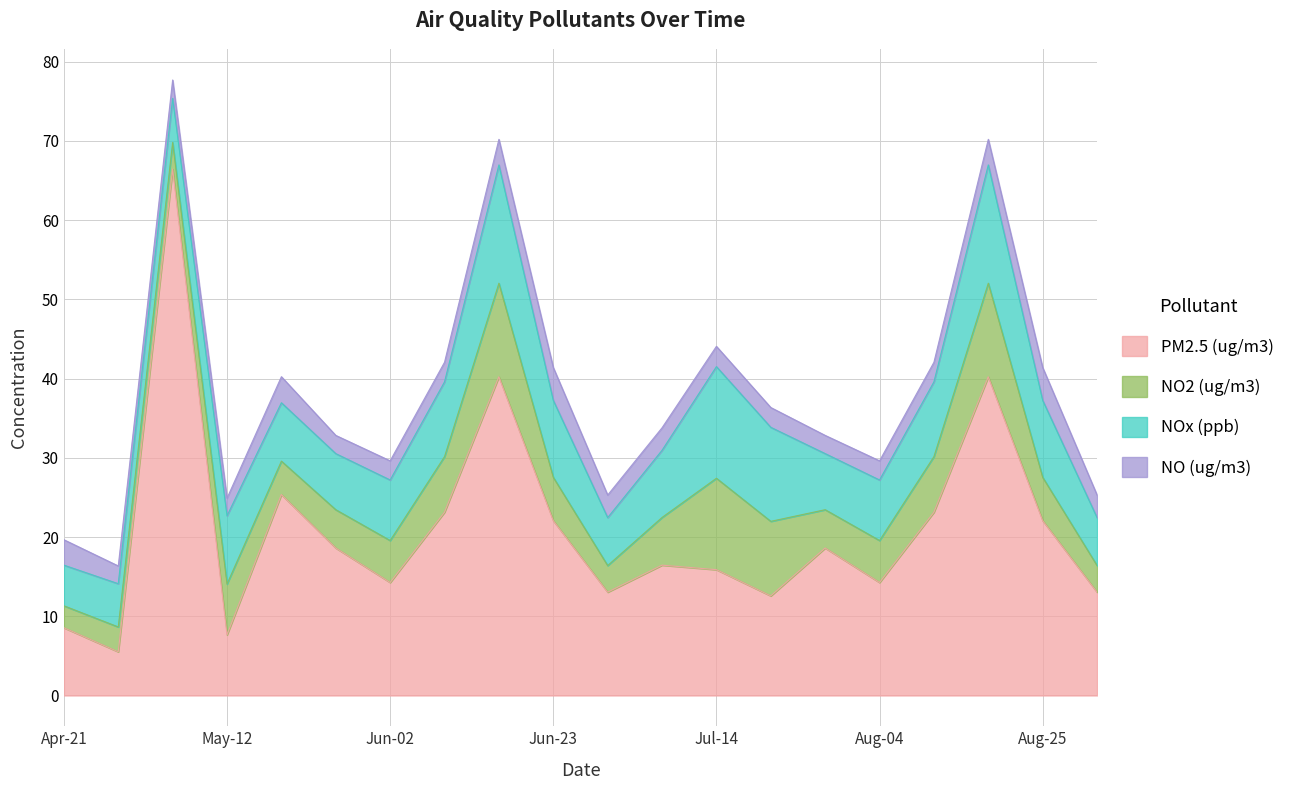

What is the sum of all PM2.5 (ug/m3) values?

421.1